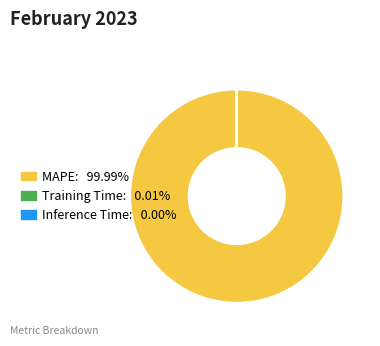

Does any single category account for the majority?

Yes